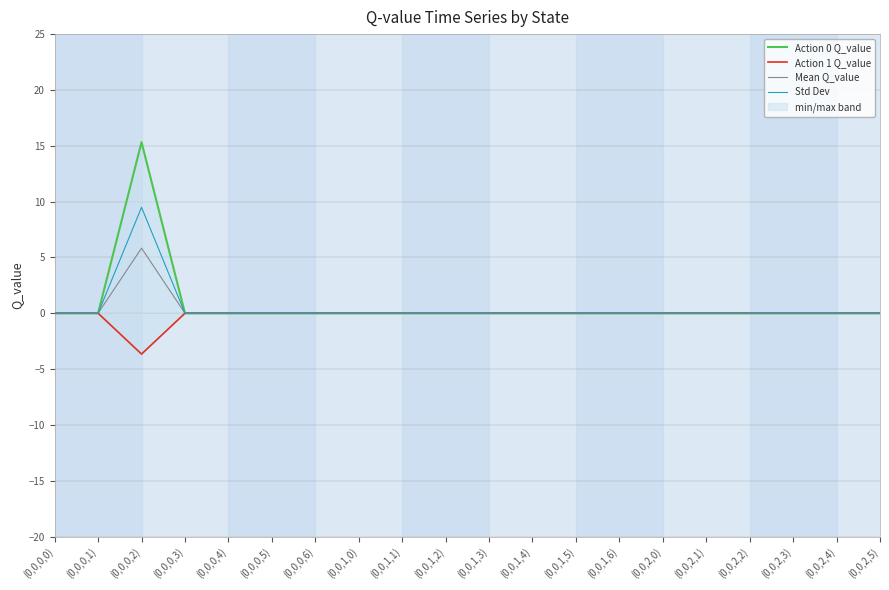

What is the smallest value displayed?

-3.7